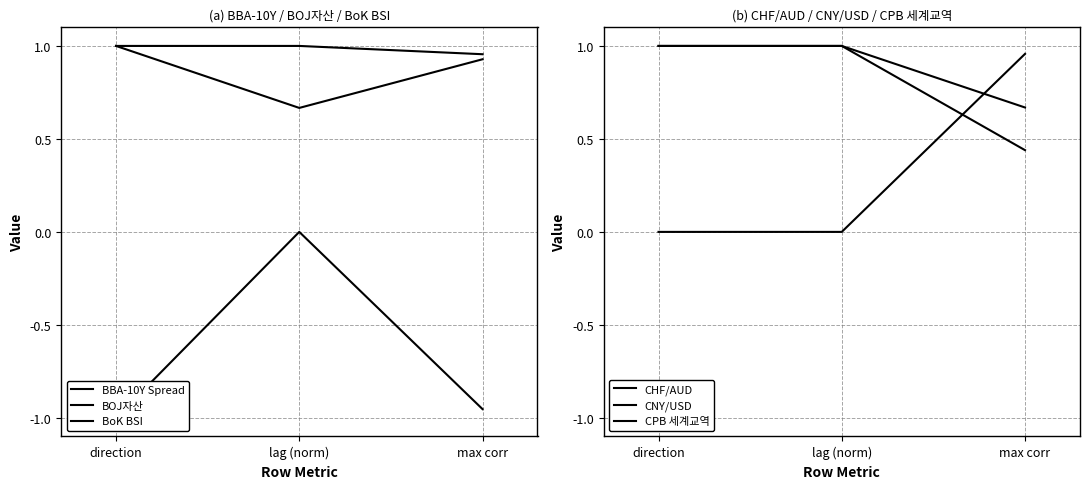

How many data points does each series have?

3